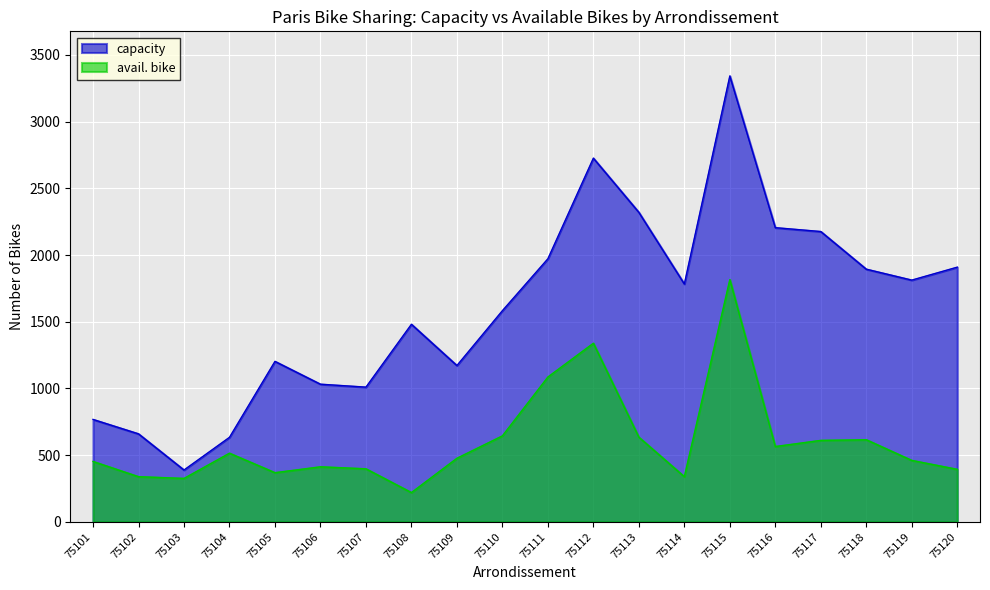

What is the difference between the highest and lowest values at 75120?

1515